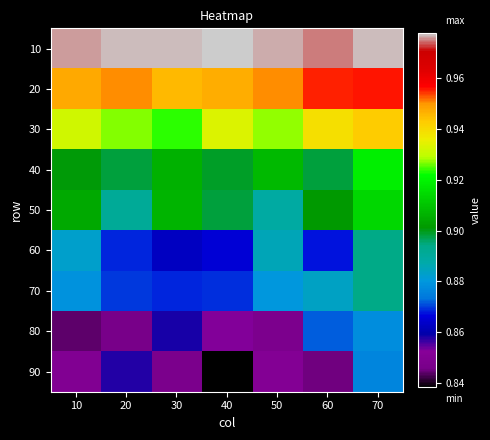

Rank the series at 10 from lowest to highest value.

80, 90, 70, 60, 40, 50, 30, 20, 10